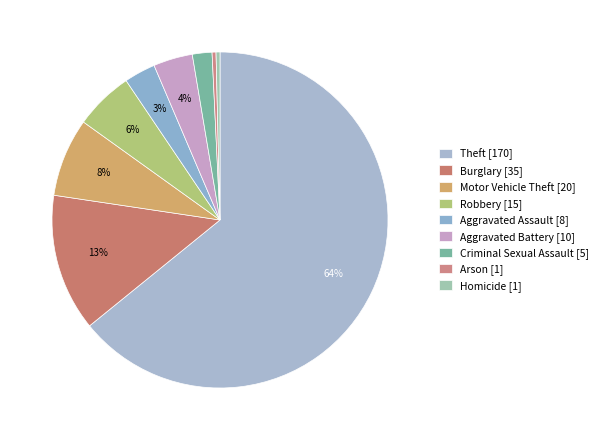

Approximately how many times larger is the value at Aggravated Assault compared to Aggravated Battery?

0.8